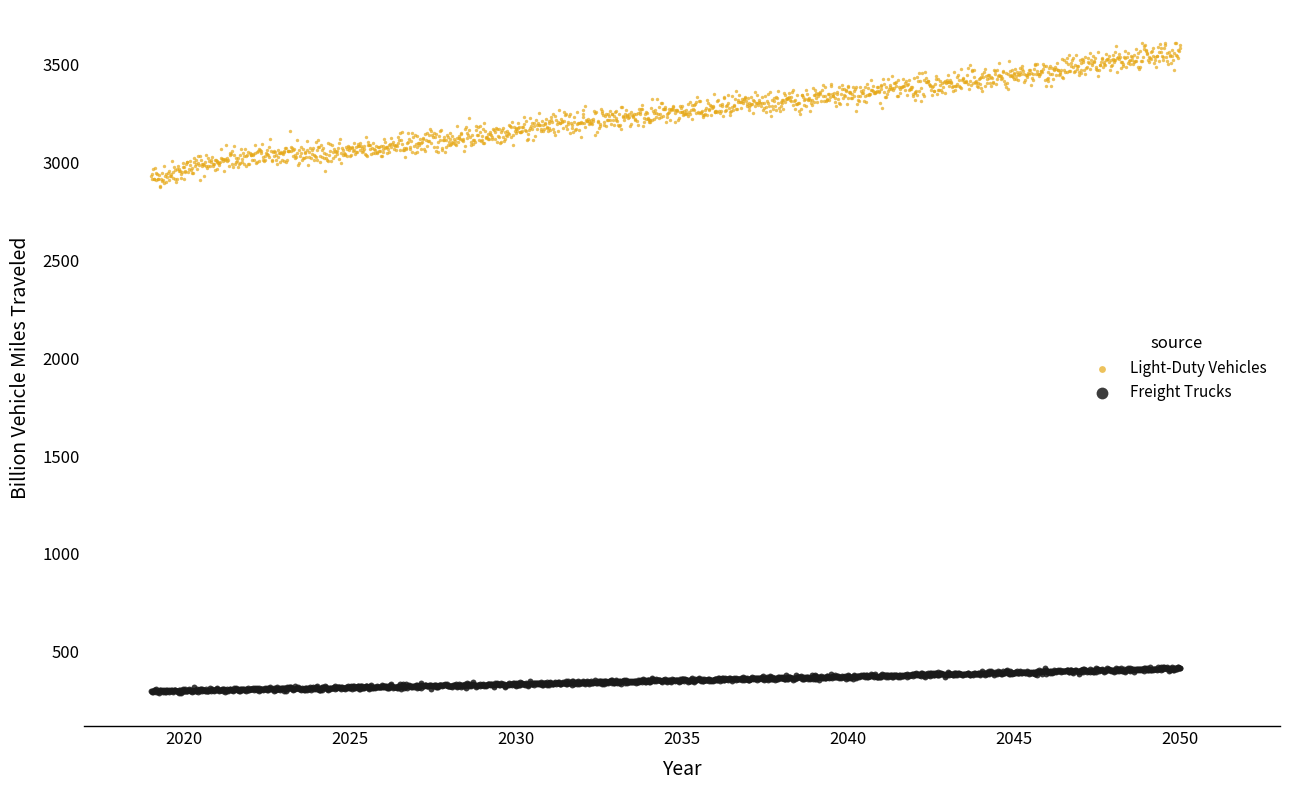

Which series has the widest spread of Y values?

Light-Duty Vehicles